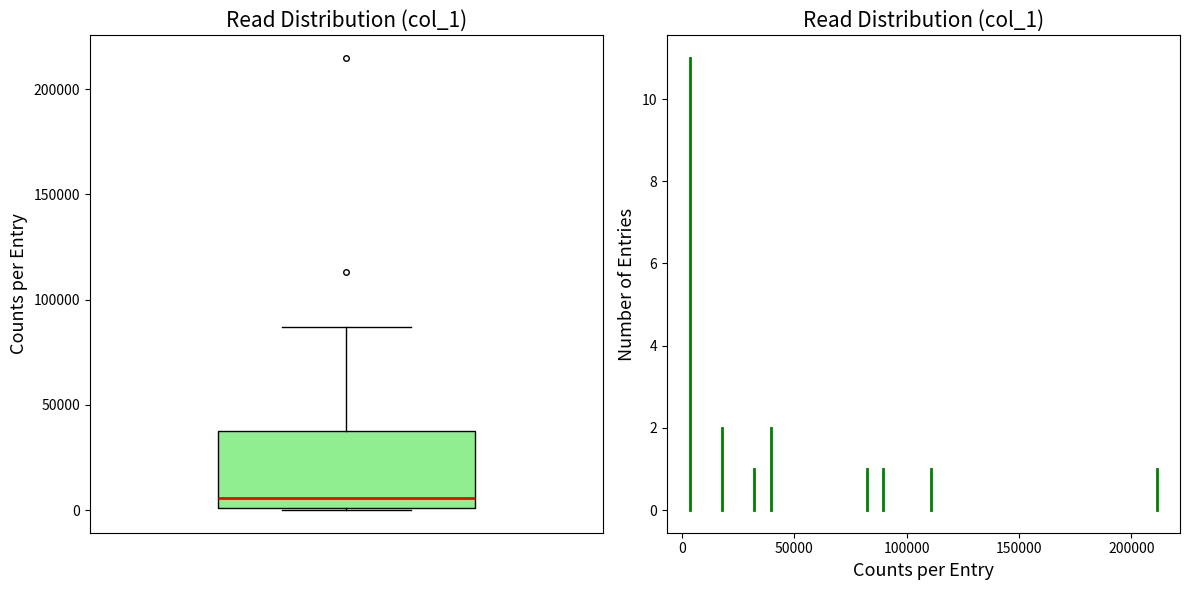

Read this box plot against the y-axis: the position of the median line, the range covered by the box, and the ends of both whiskers. The values are not printed on the chart, so give them approximately, as read against the axis.

median 5000, box 0 to 35000, whiskers 0 to 85000